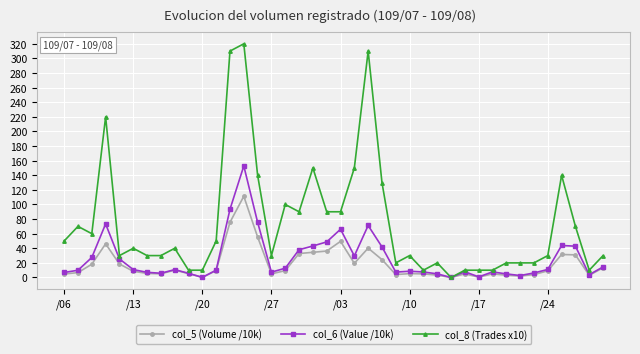

Which series has the largest total across all categories?

col_8 (Trades x10)